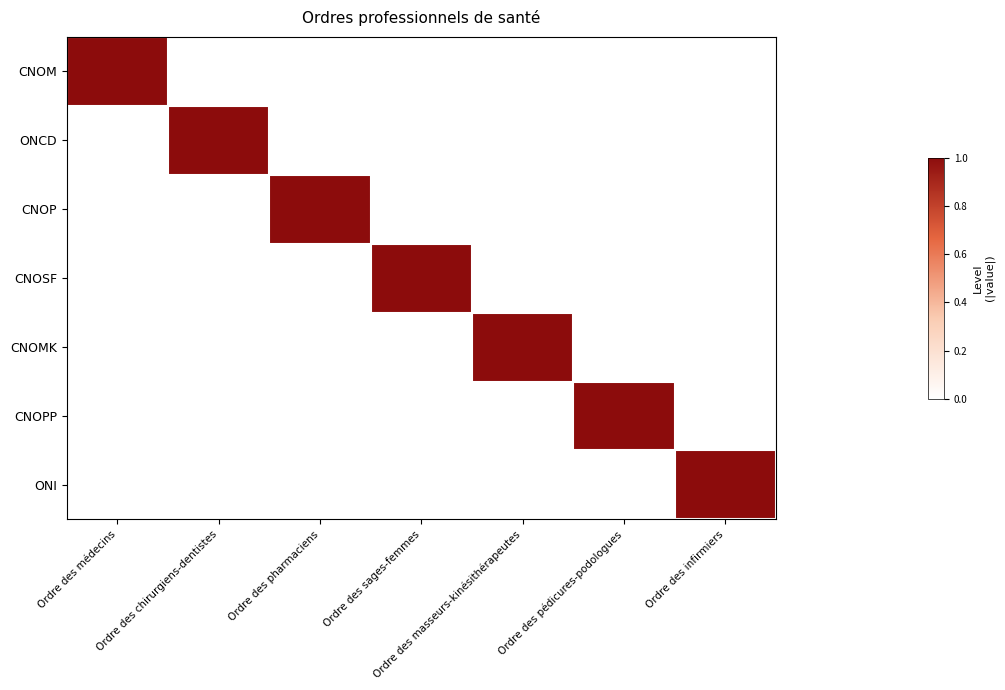

Rank the series at Ordre des sages-femmes from lowest to highest value.

CNOM, ONCD, CNOP, CNOMK, CNOPP, ONI, CNOSF